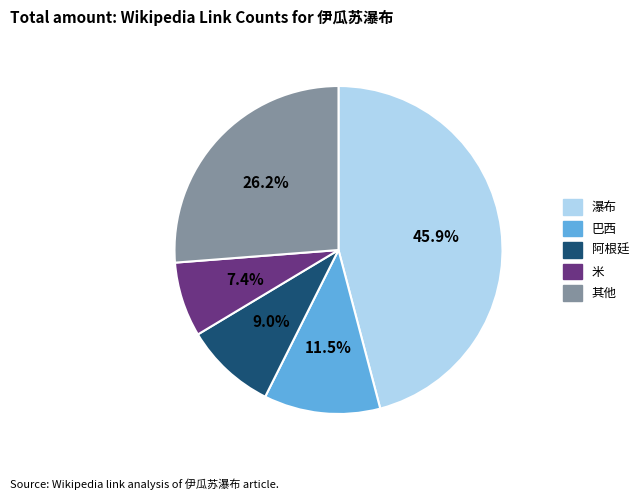

How many segments does this pie chart have?

5